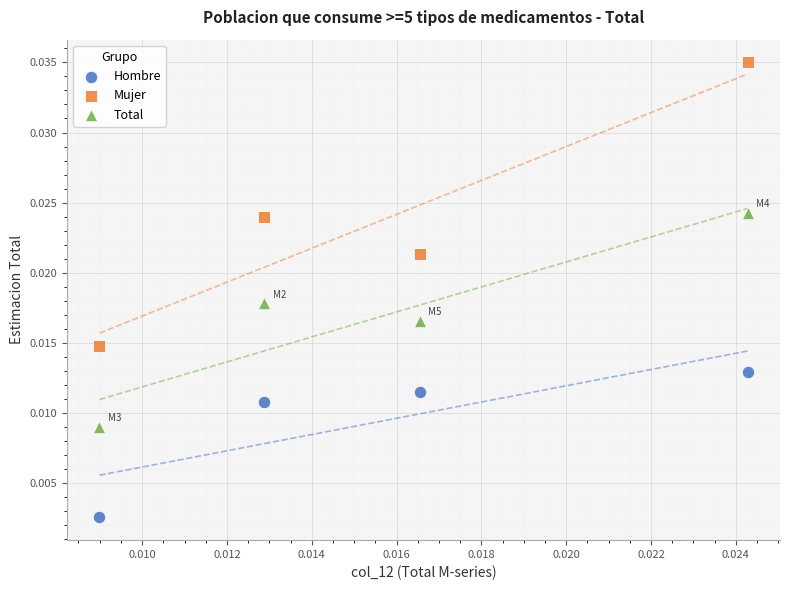

Which series reaches the minimum Y coordinate?

Hombre